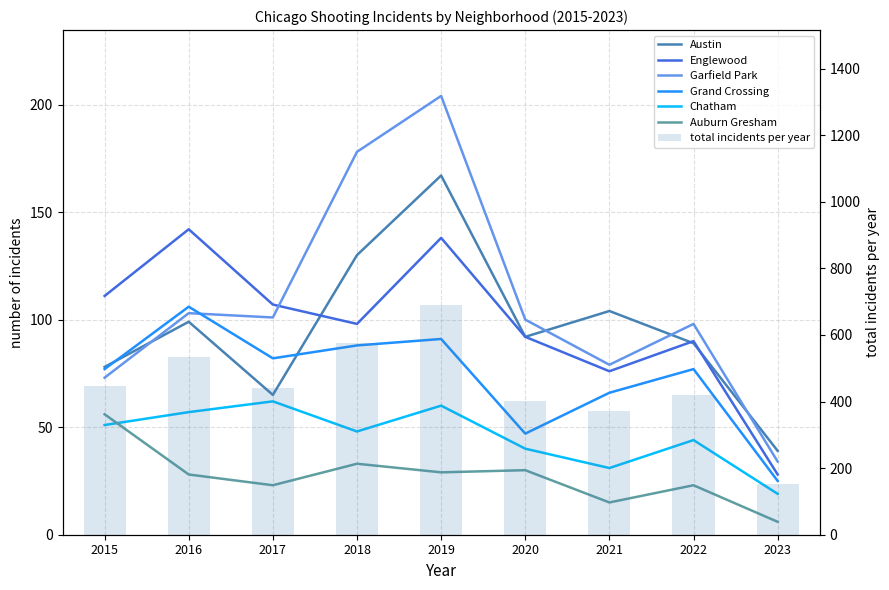

What is the value of the Grand Crossing bar at the 2nd from the left?

106